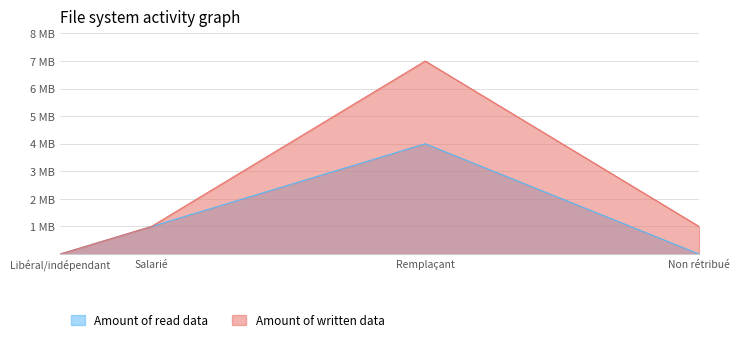

Does the chart have visible grid lines?

Yes